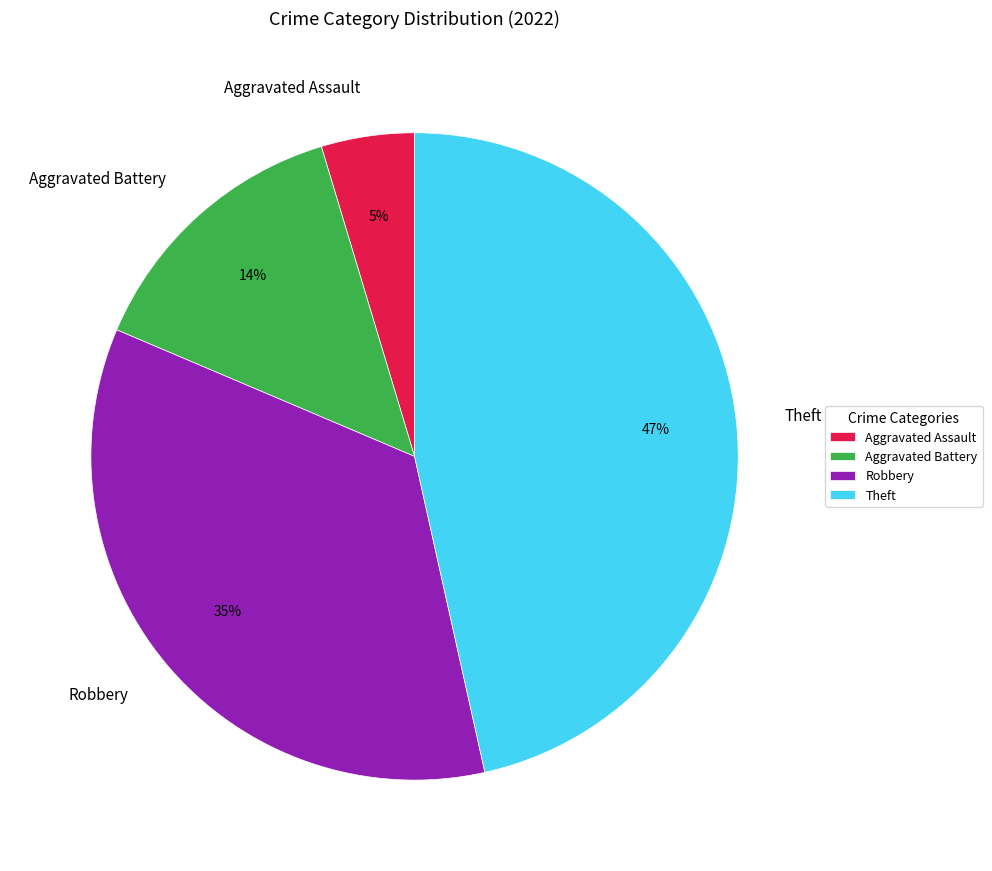

To the nearest percent, what is the average slice percentage?

25%